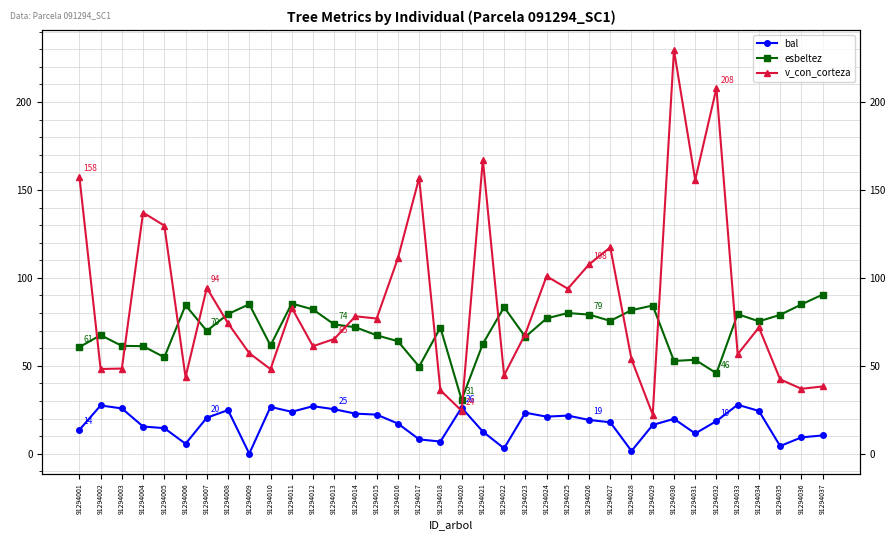

What is the highest value of the v_con_corteza series?

229.6